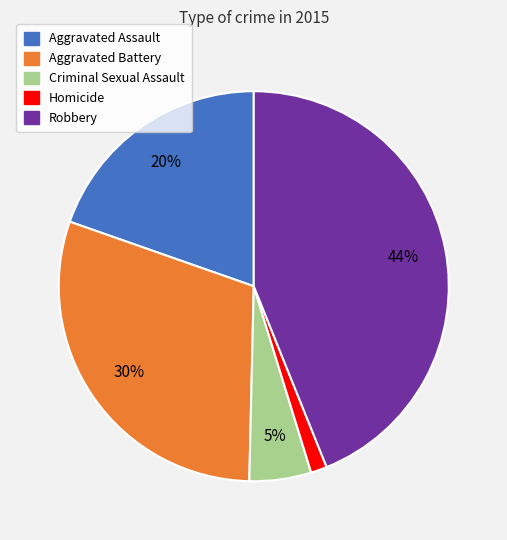

True or false: Aggravated Battery accounts for 30% of the total.

True